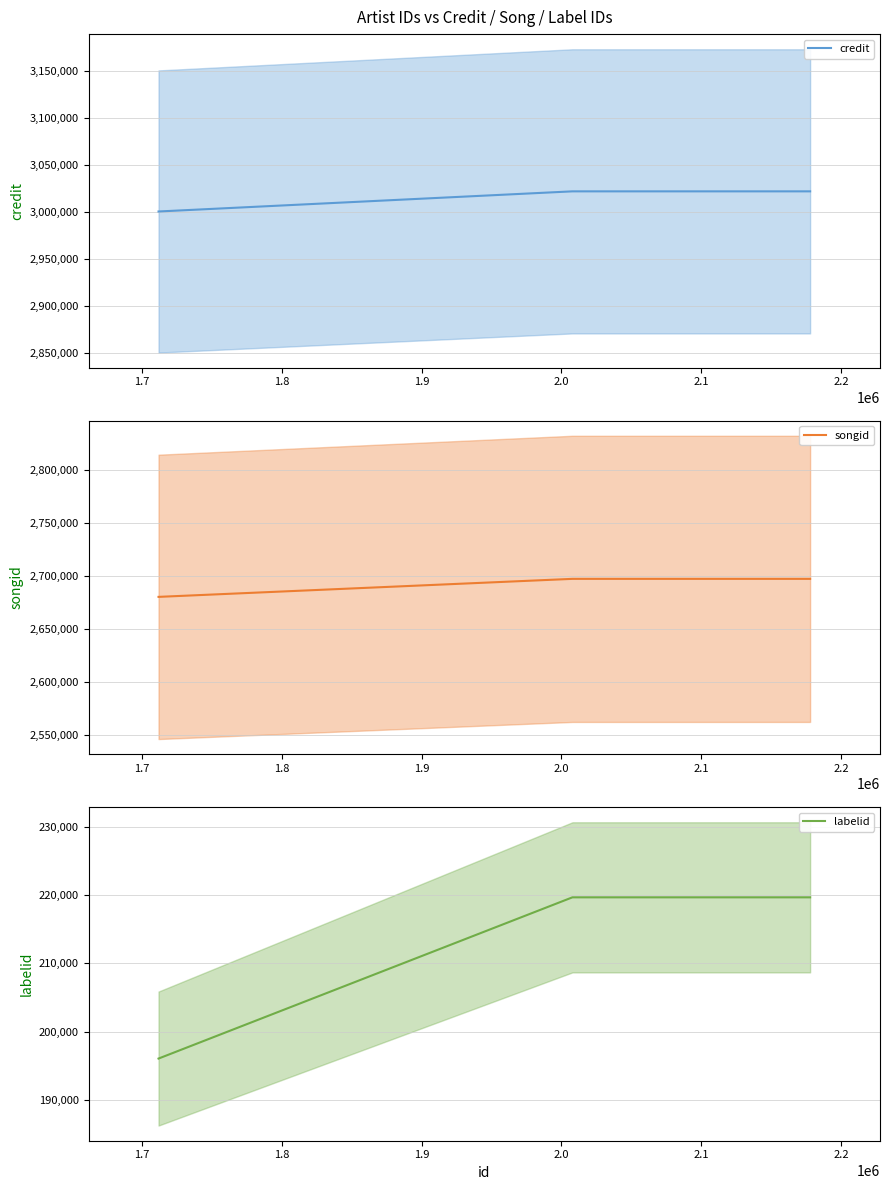

Rank the series at 1.8 from lowest to highest value.

labelid, songid, credit